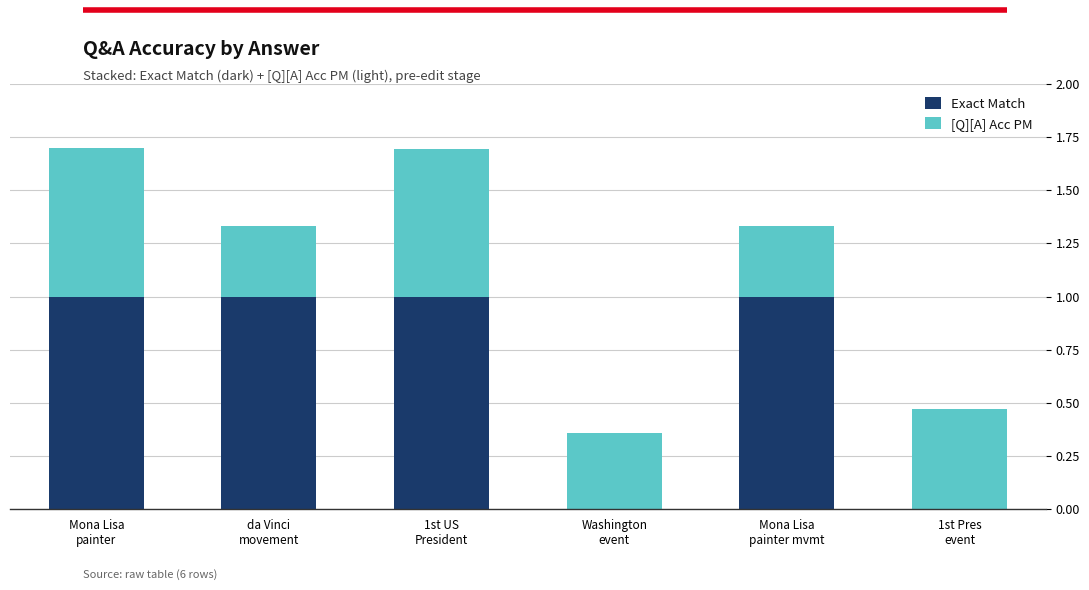

What is the maximum value for Exact Match?

1.0